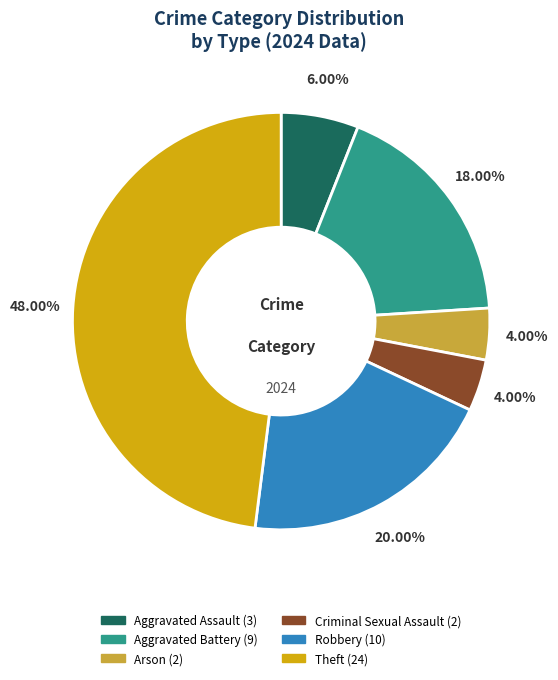

Is there a majority slice in this chart?

No